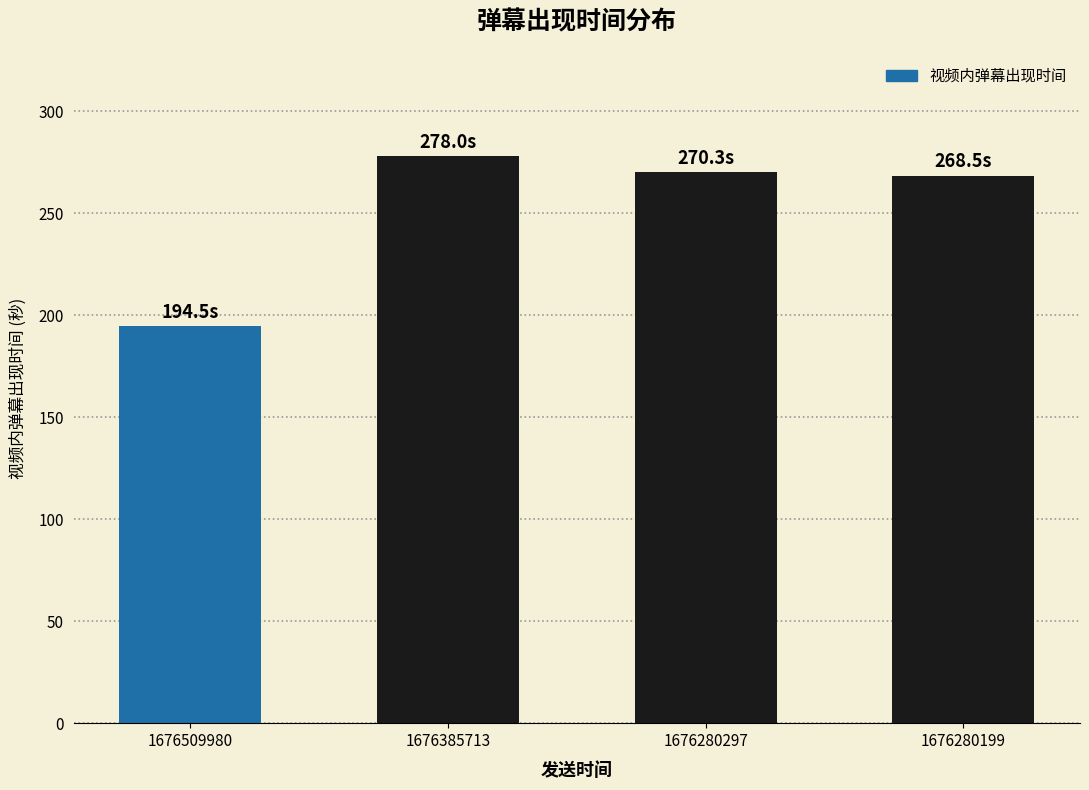

Which has a higher value, 1676509980 or 1676385713?

1676385713